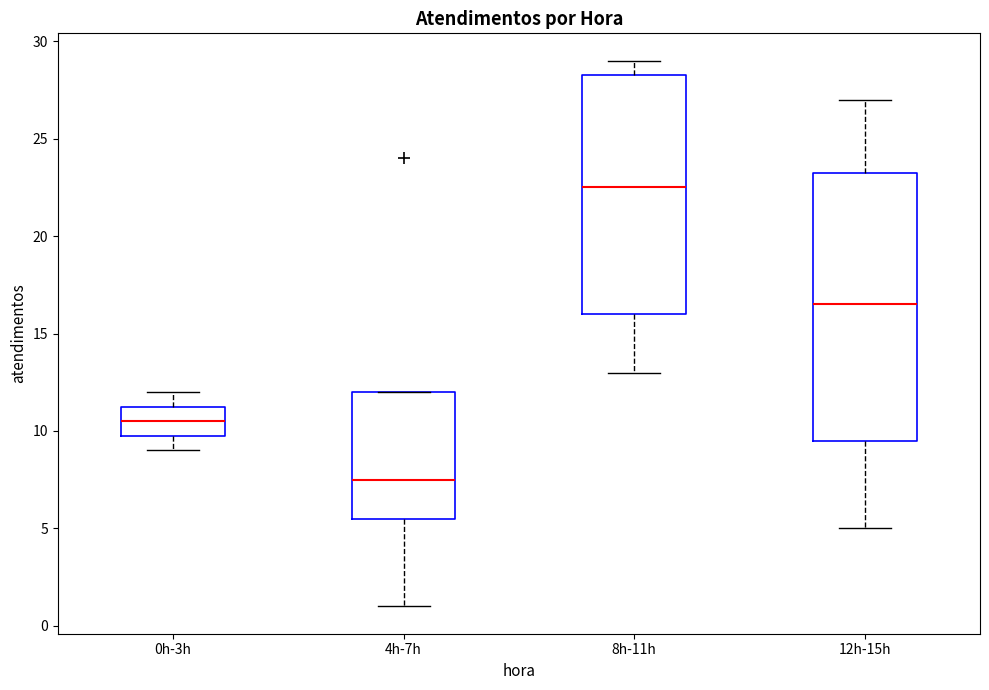

Where does the upper whisker of the box for 12h-15h end on the y-axis? The values are not printed on the chart, so give them approximately, as read against the axis.

27.0